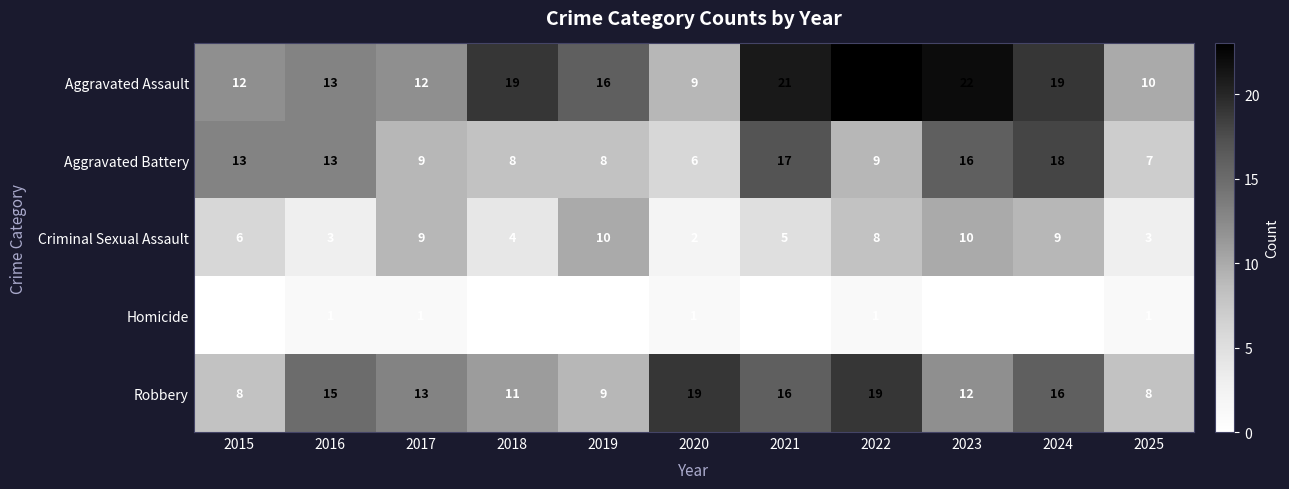

At how many categories does at least one series exceed 0?

11